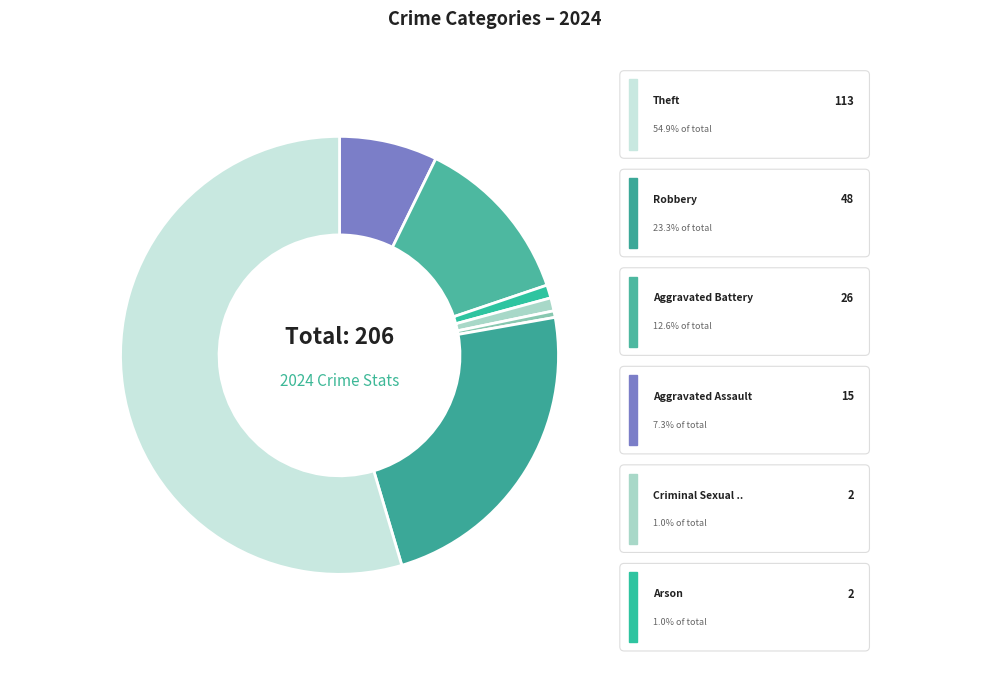

What is the smallest slice in the pie chart?

Homicide